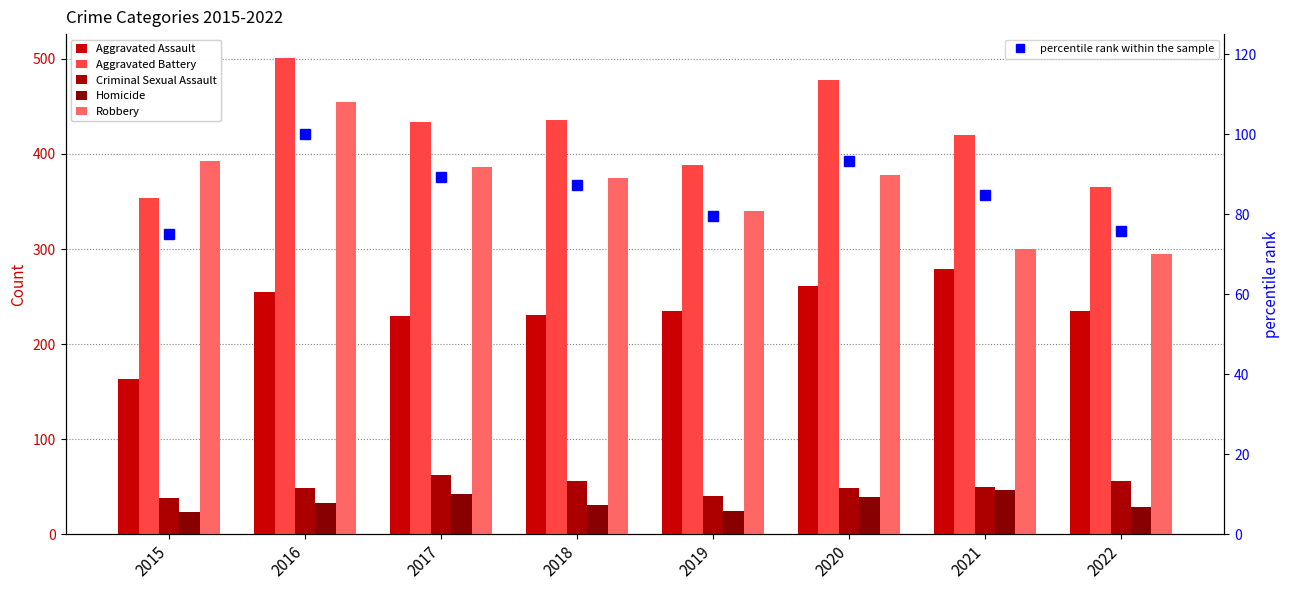

The Homicide series shows 14.8 at 2019. True or false?

False